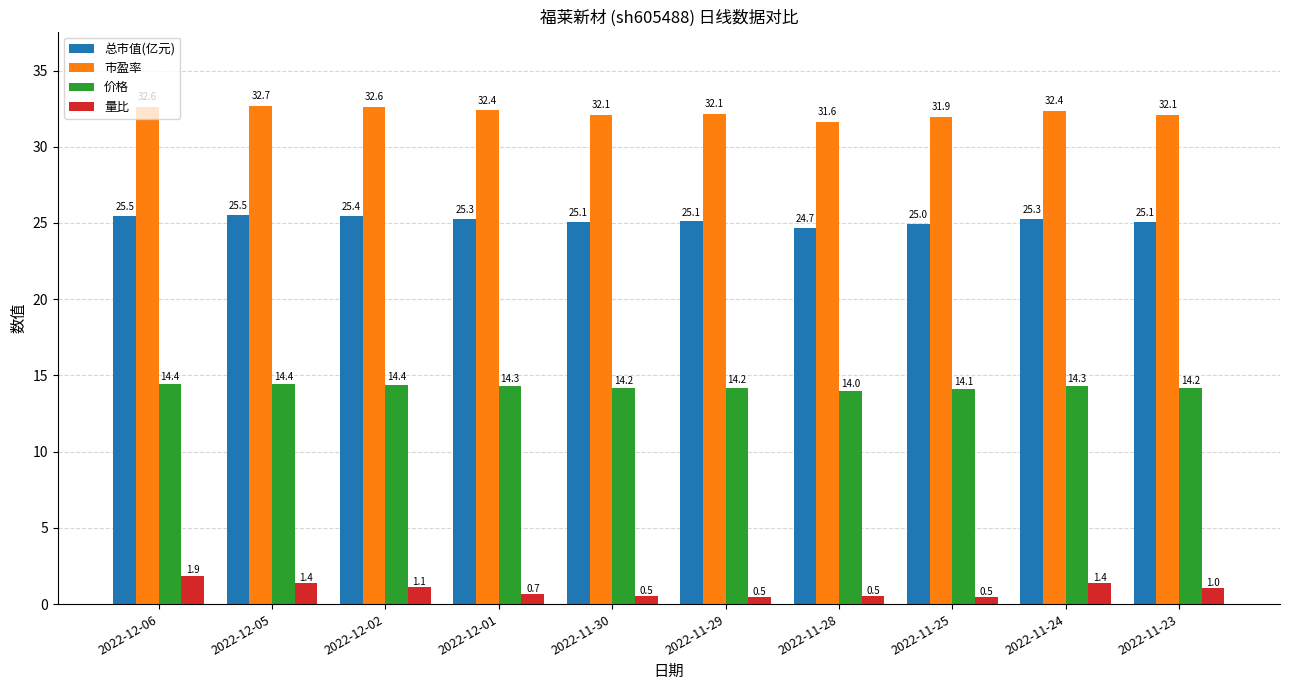

Is the value of 价格 at 2022-11-28 greater than the value of 市盈率 at 2022-11-24?

No